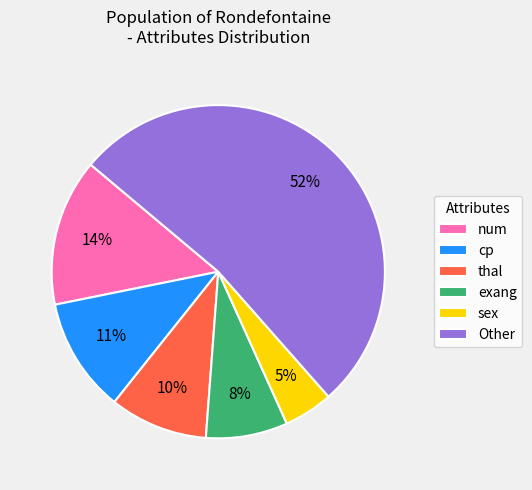

Between thal and exang, which is larger?

thal